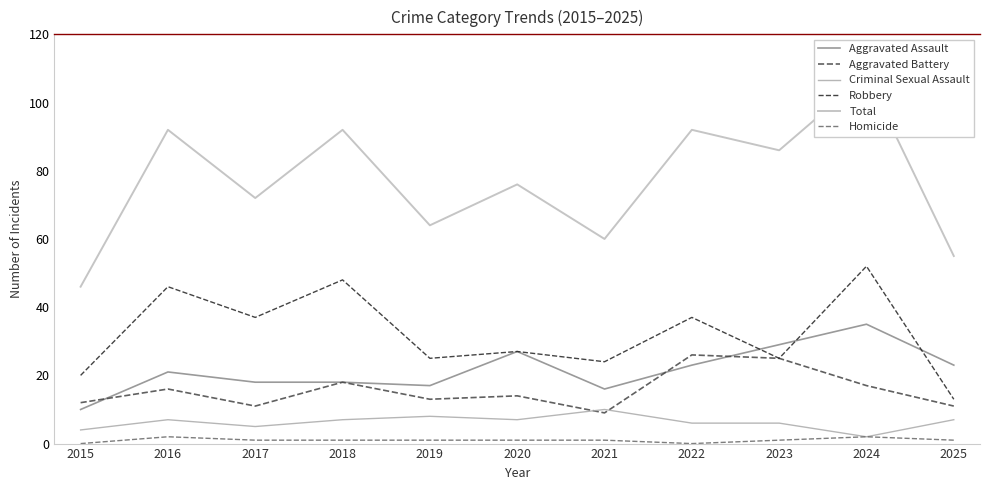

True or false: Criminal Sexual Assault and Homicide intersect in this chart.

False